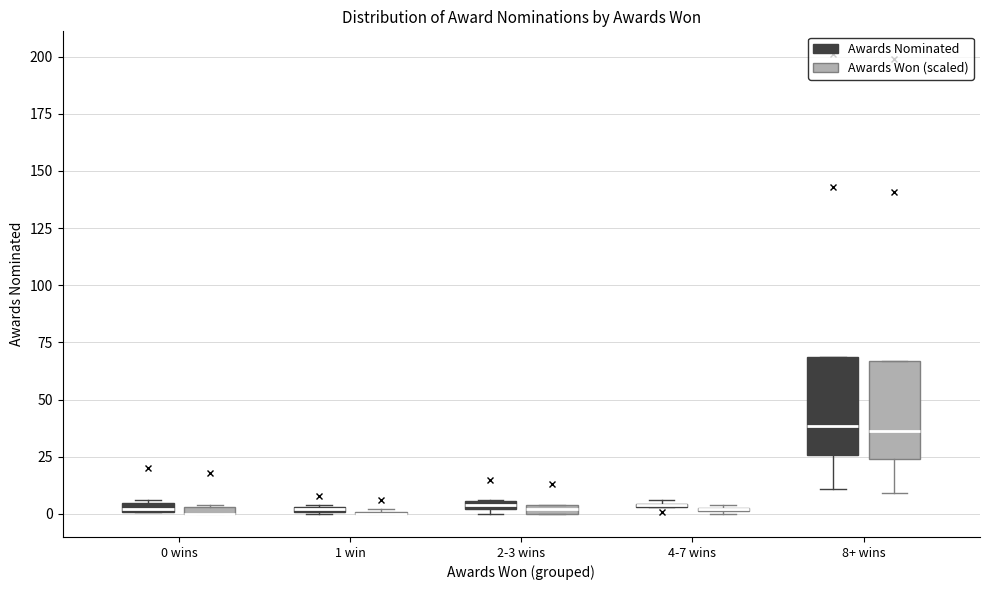

Where is the upper edge of the box for 8+ wins (Awards Nominated) on the y-axis? The values are not printed on the chart, so give them approximately, as read against the axis.

70